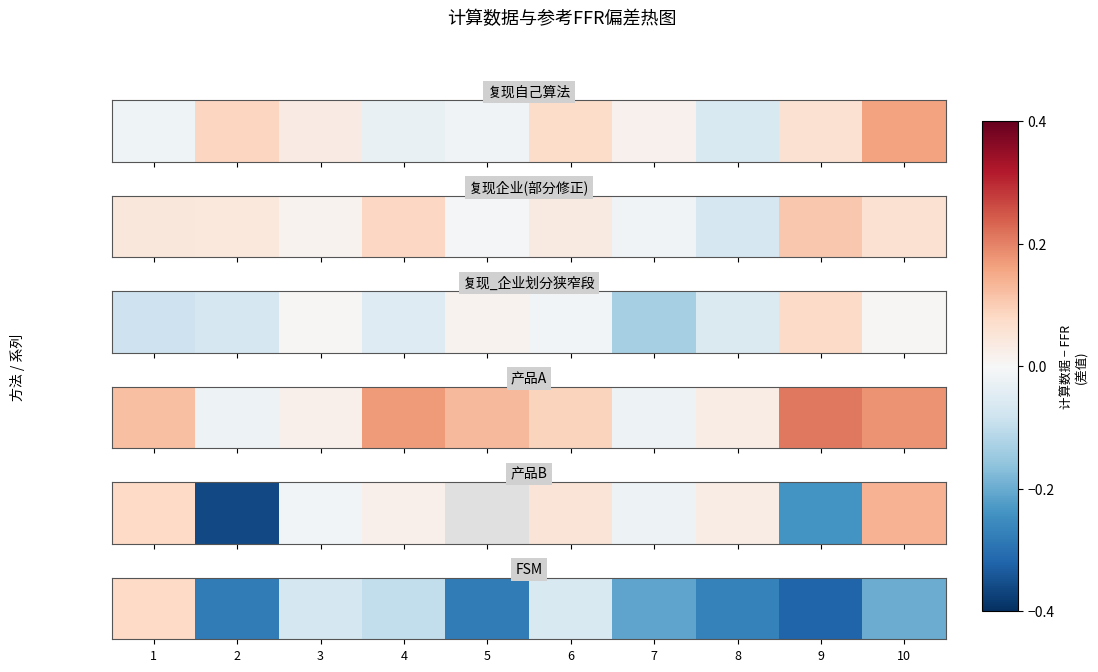

The value at 10 is -0.1. True or false?

False